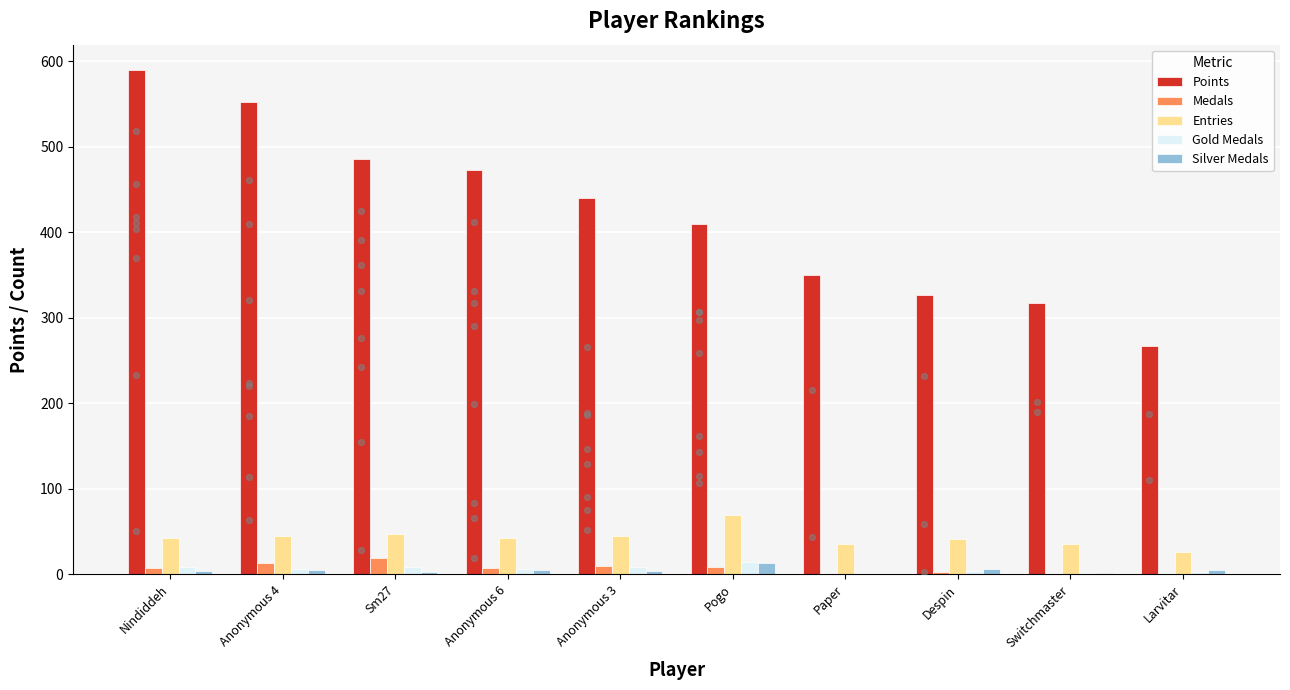

Which series has the largest Y range (max minus min)?

Points